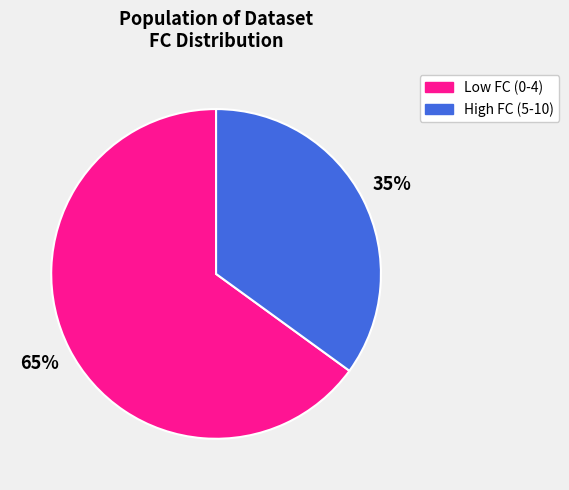

To the nearest percent, what is the difference between the largest and smallest slice percentages?

30%